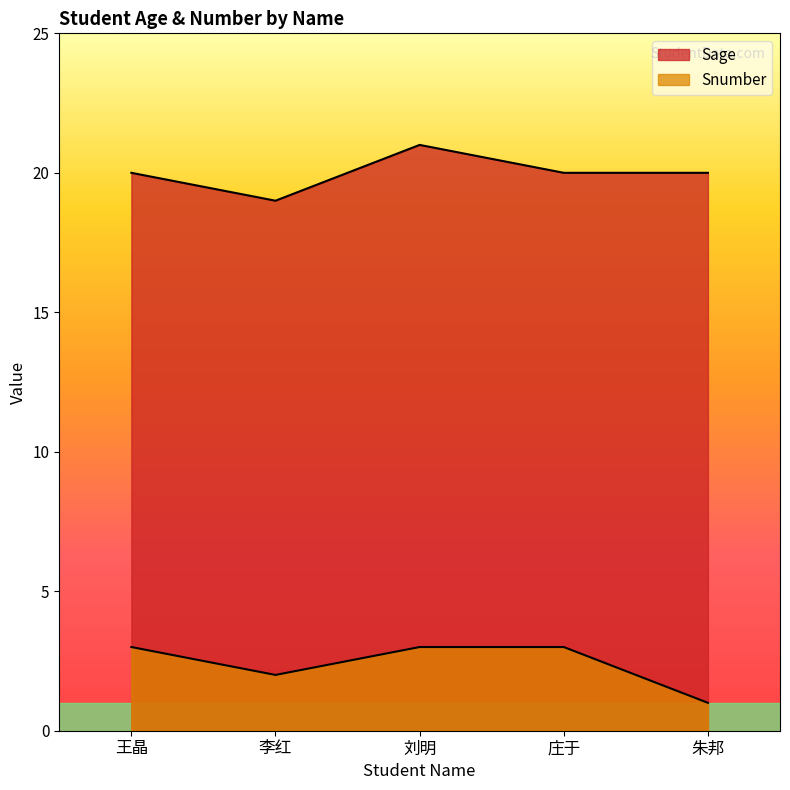

What is the total value across all series at 李红?

21